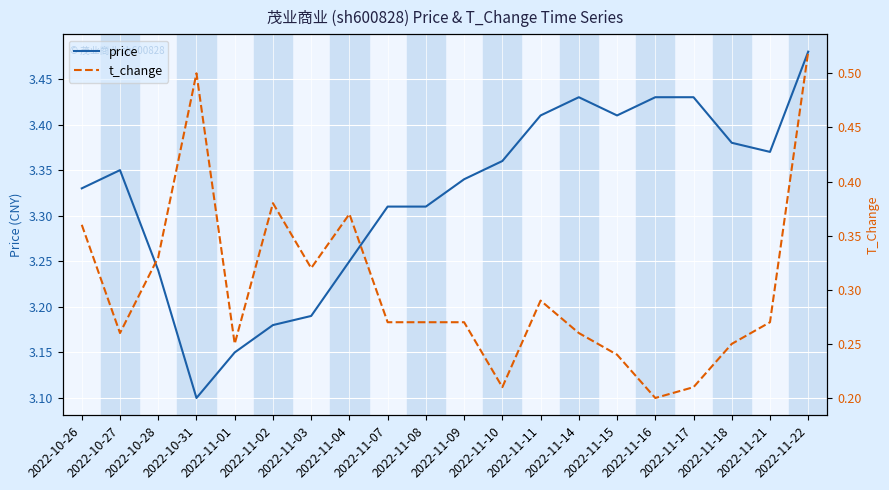

True or false: t_change has a value of 0.2 at 2022-11-18.

True